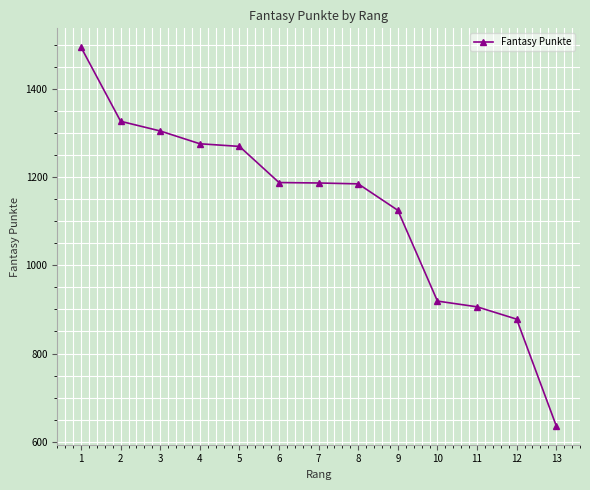

What is the approximate value at 5, to the nearest 100?

1300